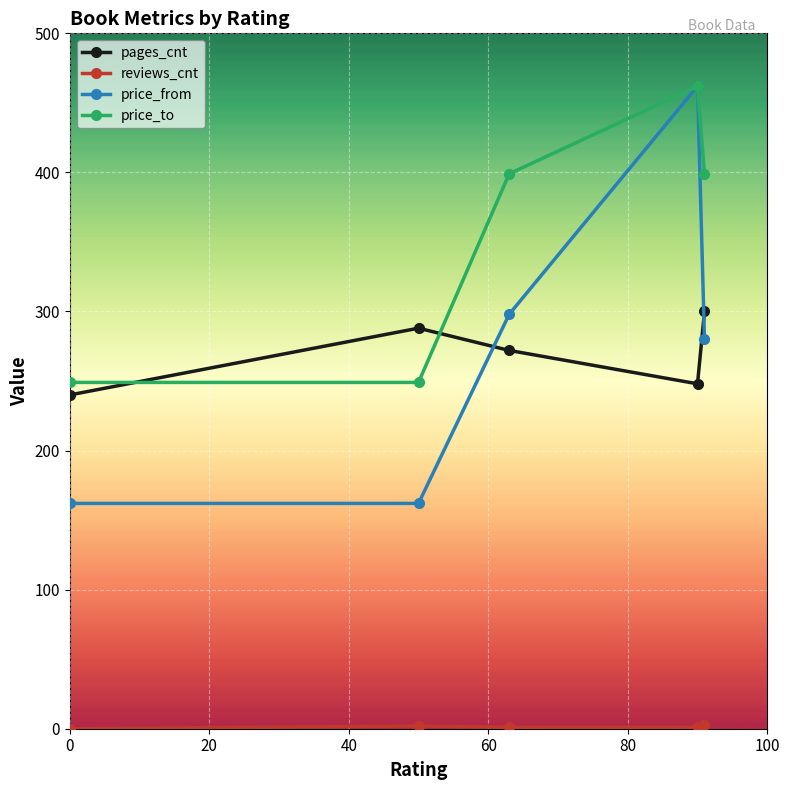

True or false: pages_cnt and price_to cross at least once.

True